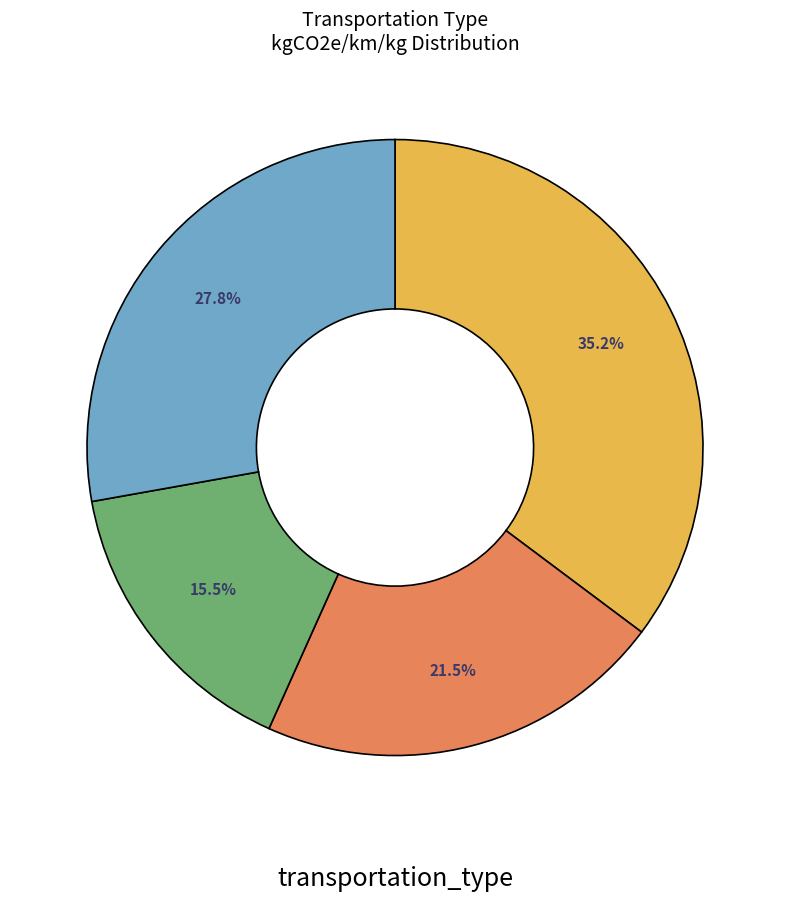

Does any single category account for the majority?

No